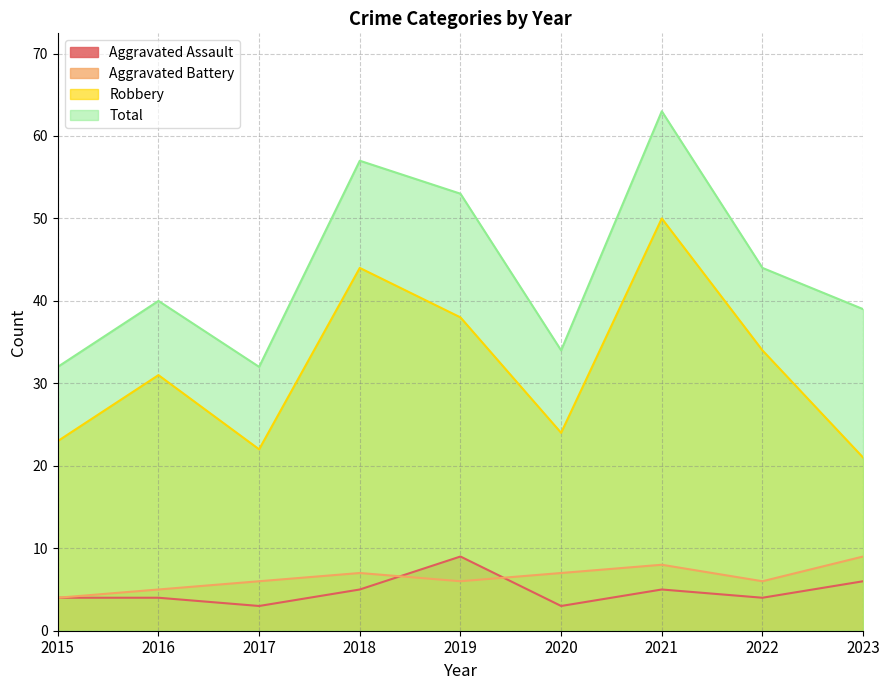

Is it true that Aggravated Battery equals 4 at 2015?

True